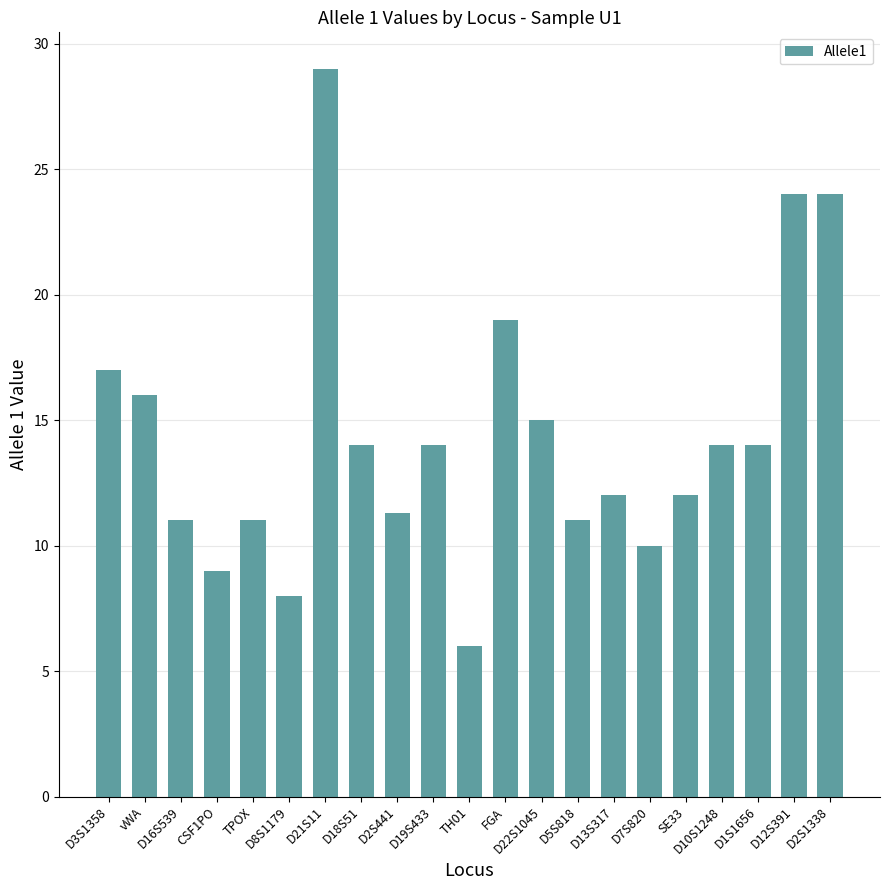

How many data points are less than 14?

10